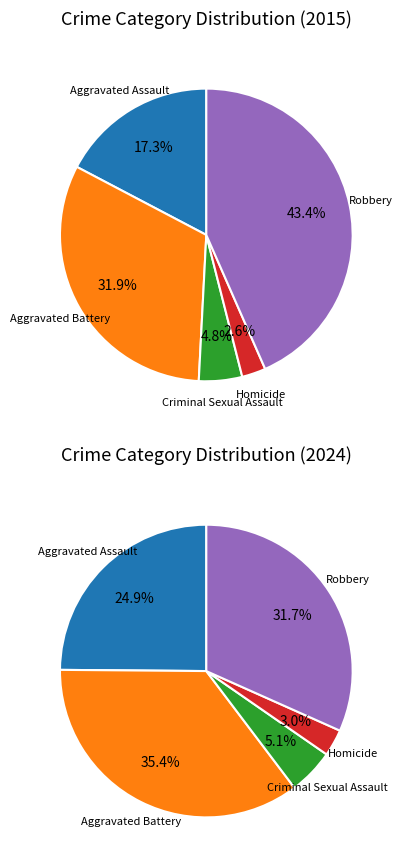

What is the change in value from Aggravated Battery to Robbery?

+140